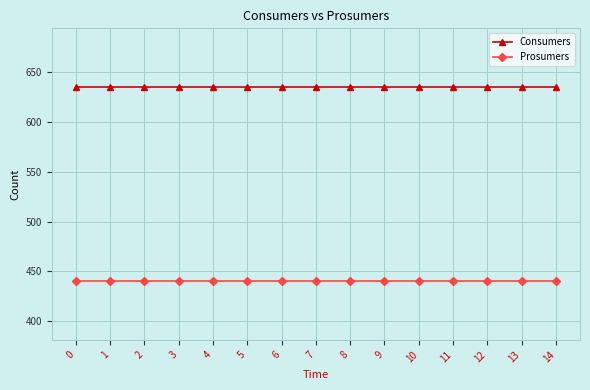

Reading right to left, what are all the values shown in this chart?

Consumers: 635	635	635	635	635	635	635	635	635	635	635	635	635	635	635
Prosumers: 440	440	440	440	440	440	440	440	440	440	440	440	440	440	440